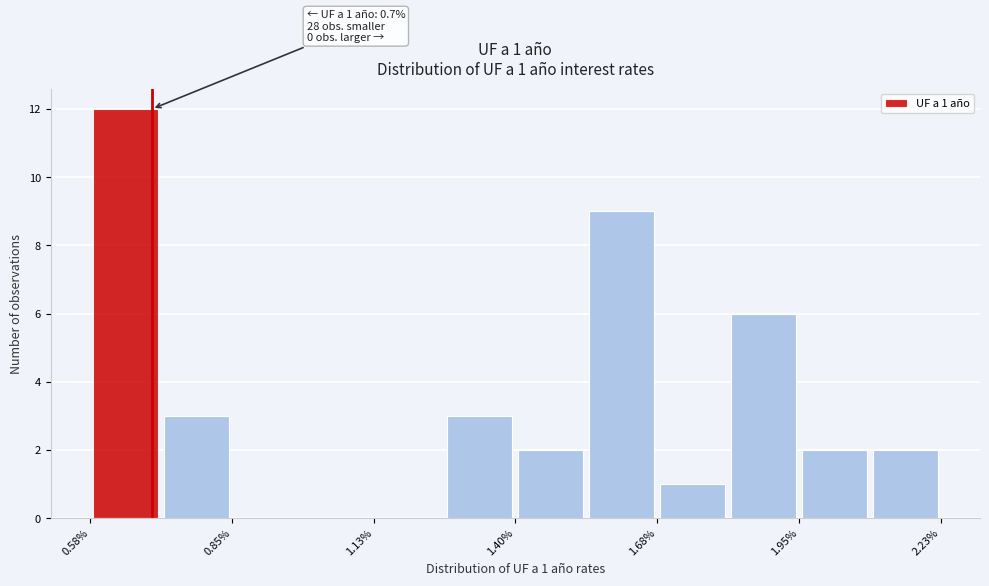

Read against the x-axis, roughly where is the centre of the tallest bar?

0.65